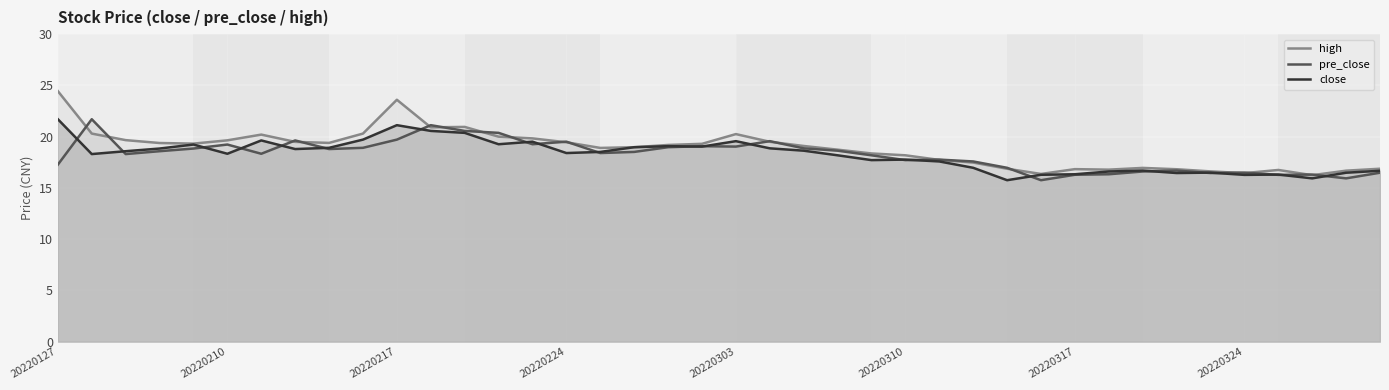

At how many categories does at least one series exceed 19?

21